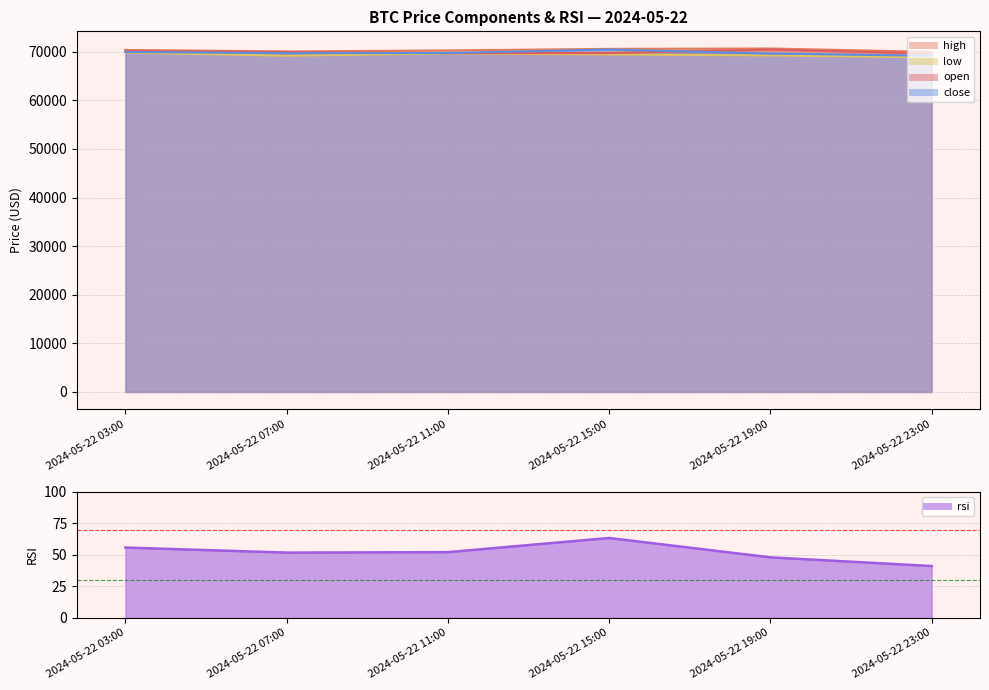

What is the minimum value shown in the chart?

41.1